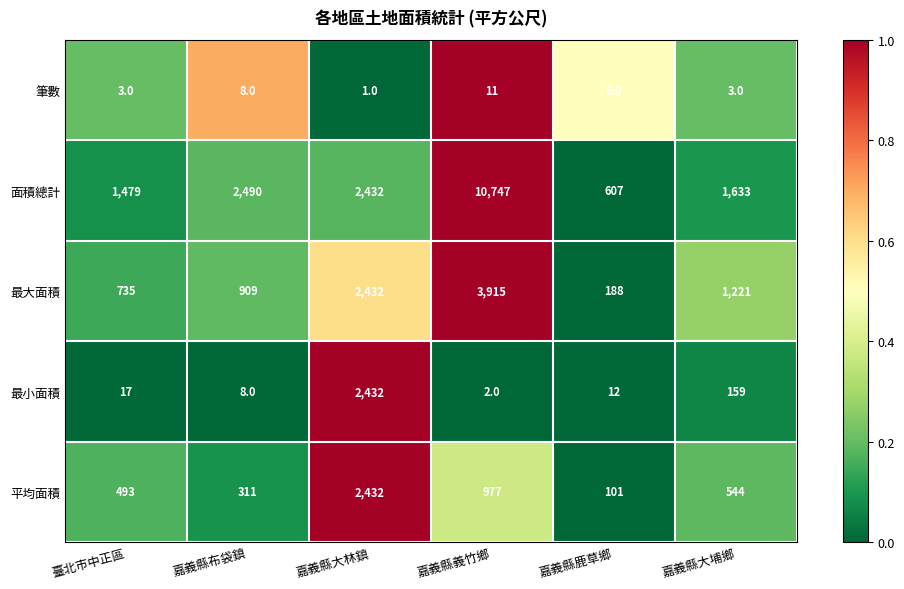

Between 臺北市中正區 and 嘉義縣鹿草鄉, which series saw the biggest shift?

面積總計